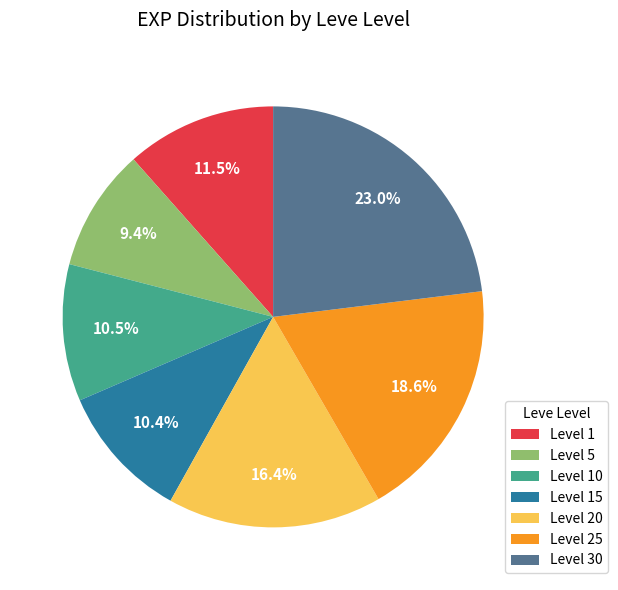

What is the smallest slice in the pie chart?

Level 5